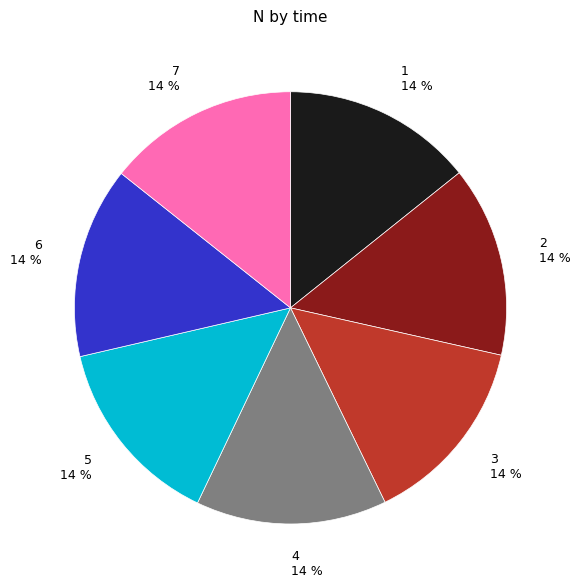

Count the number of slices in the pie.

7